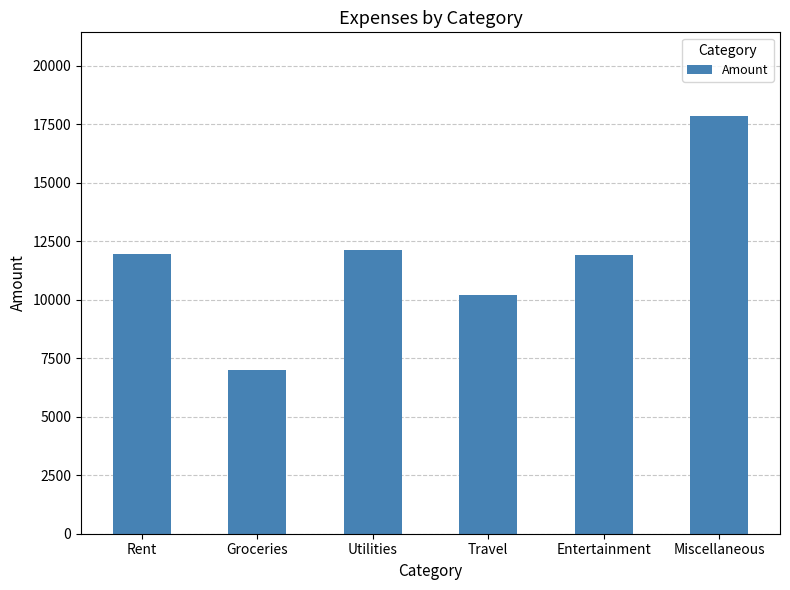

Between Travel and Rent, which is larger?

Rent